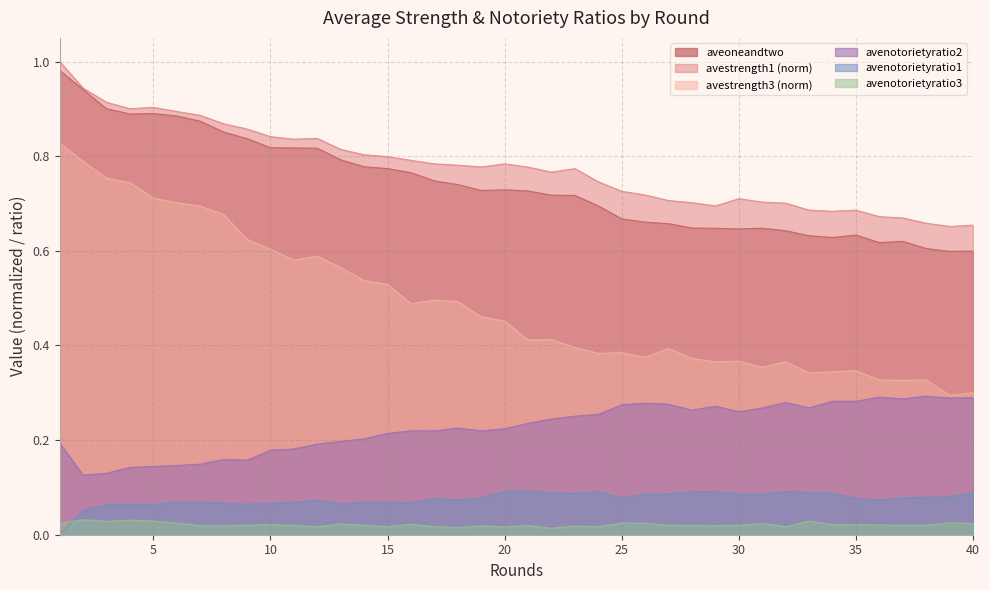

Which has a higher value, 22 or 24?

22